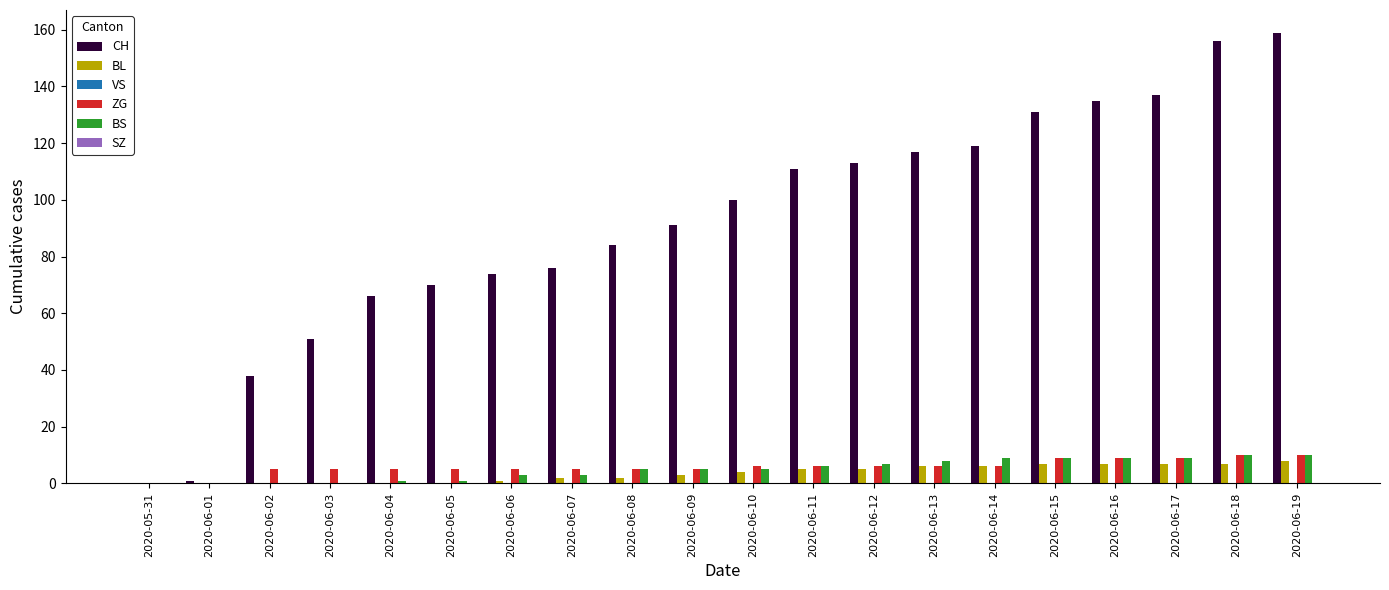

Is it true that BL equals 1 at 2020-06-06?

True